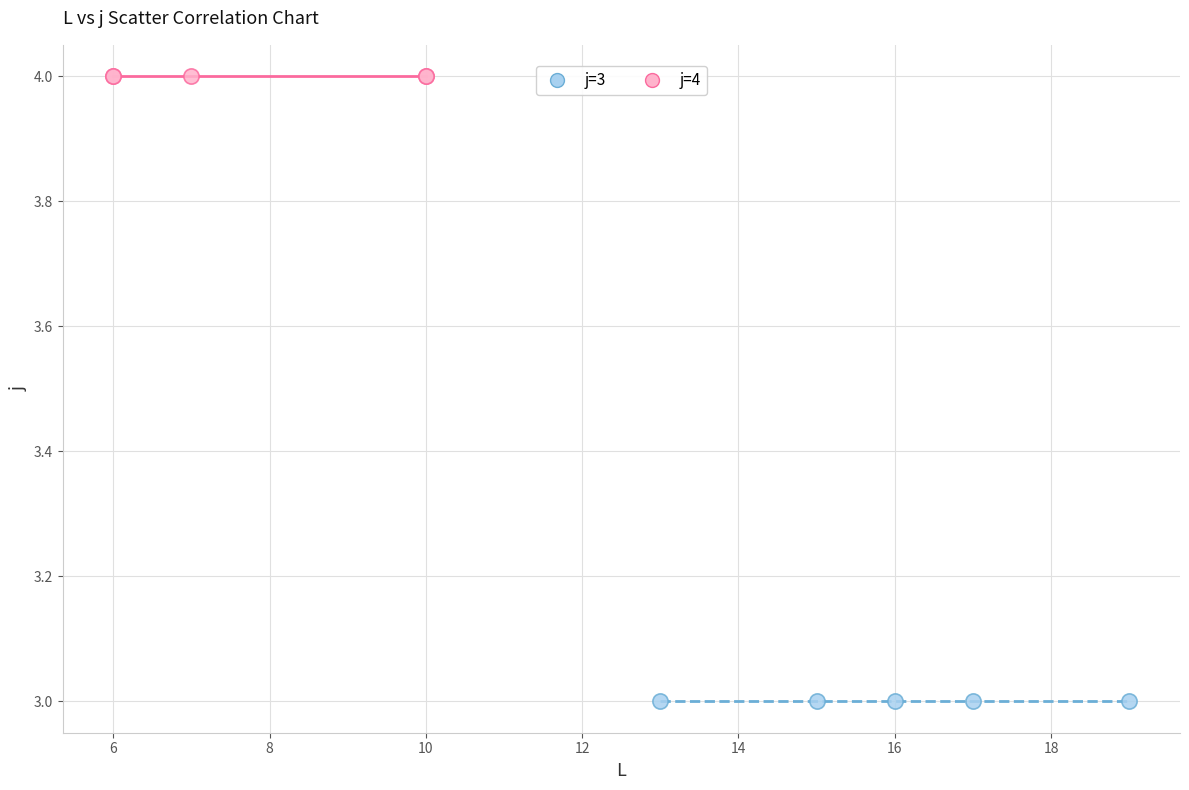

Which series reaches the minimum Y coordinate?

j=3